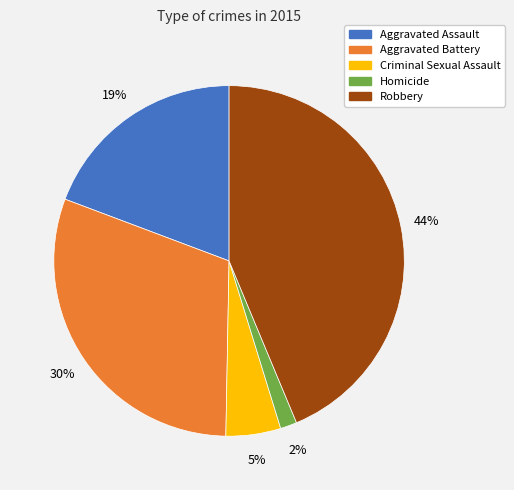

Is there a majority slice in this chart?

No